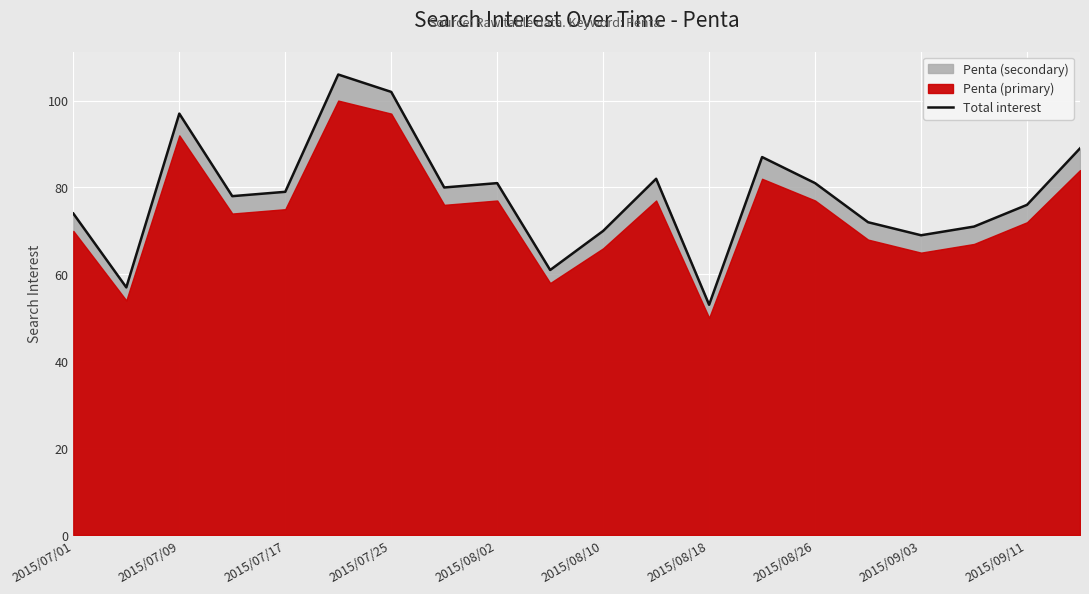

Does the chart display data point markers on the line(s)?

No